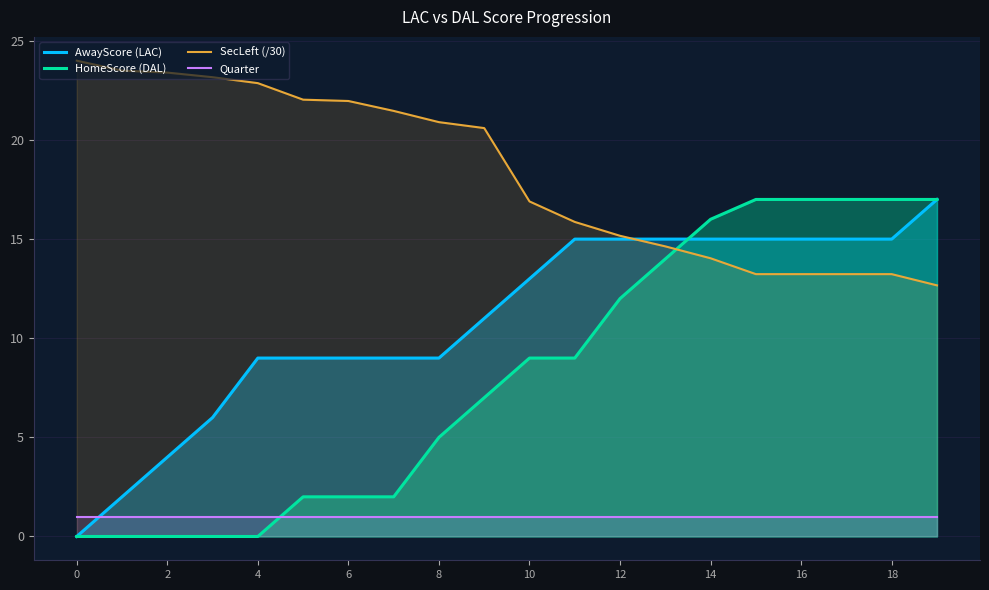

True or false: HomeScore (DAL) has a value of -11.6 at 6.

False